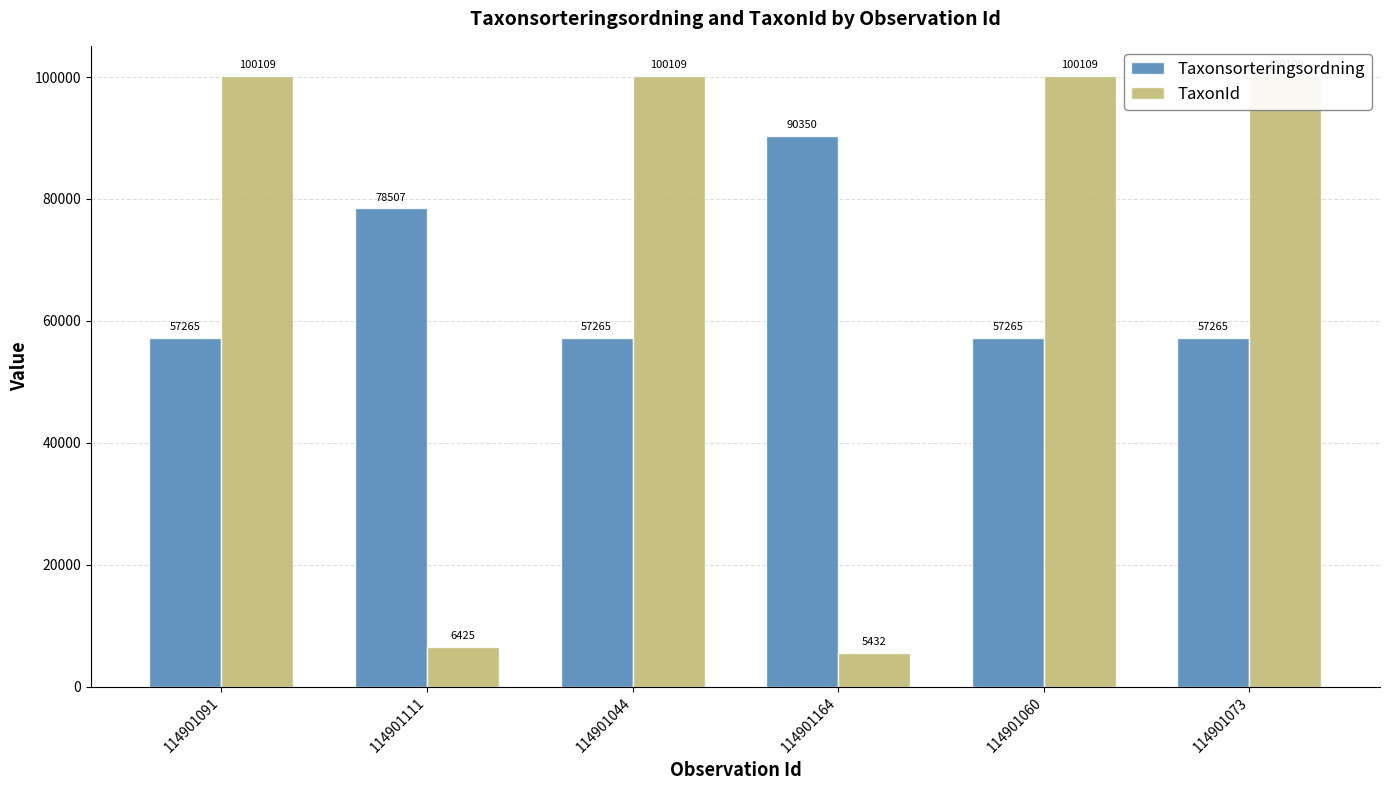

What is the label of the 2nd bar from the left?

114901111